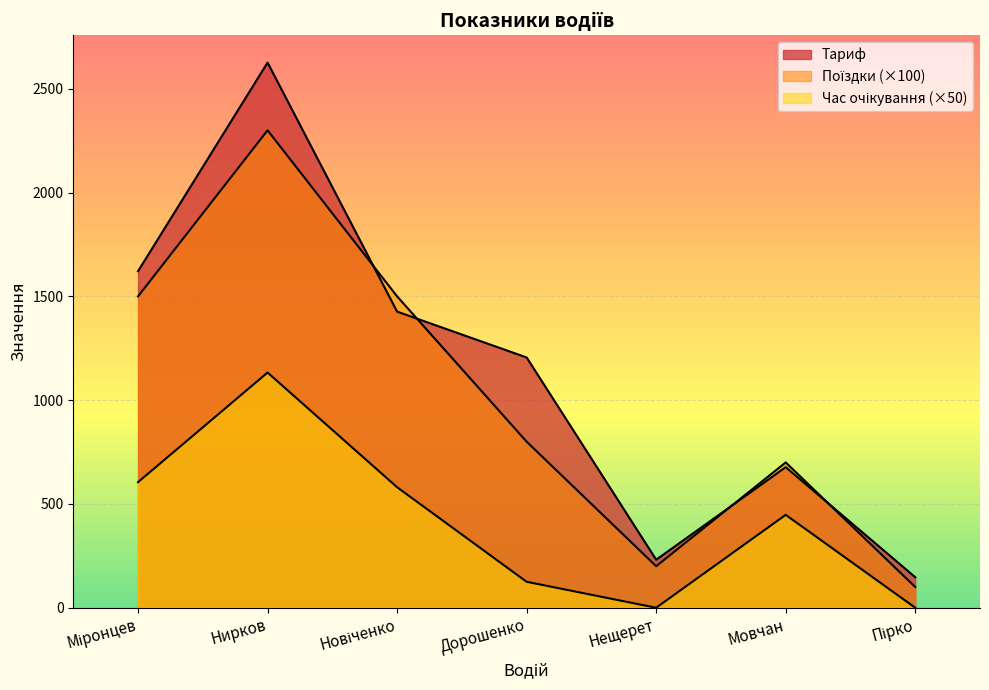

Is it true that Поїздки equals 1500.0 at Новіченко?

True